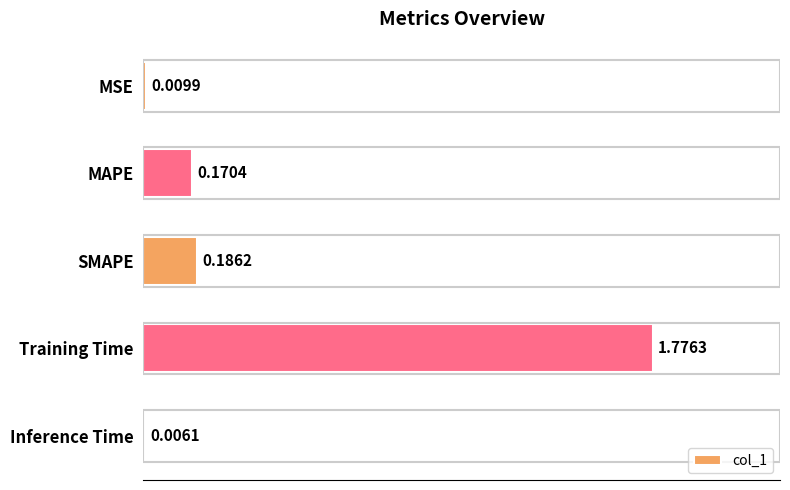

Which has a higher value, MAPE or Inference Time?

MAPE